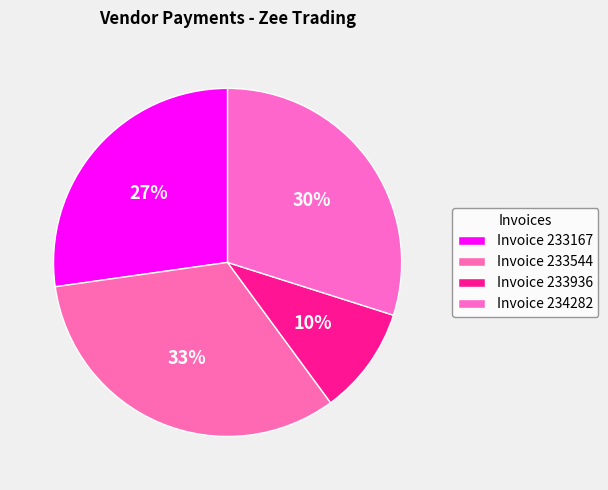

How many slices are in this pie chart?

4